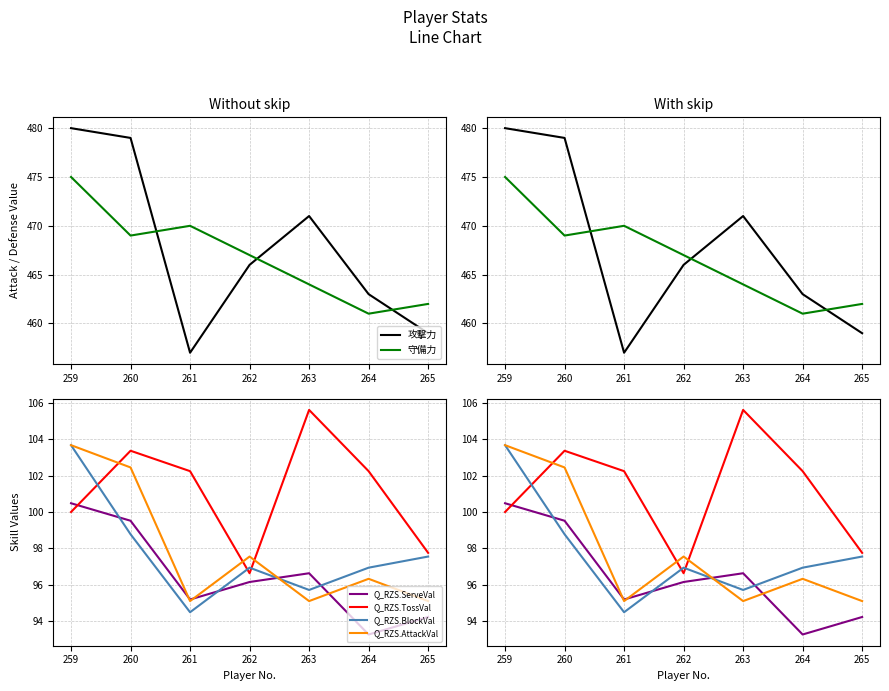

Between which two adjacent categories do Q_RZS.AttackVal and Q_RZS.TossVal first intersect?

259 and 260